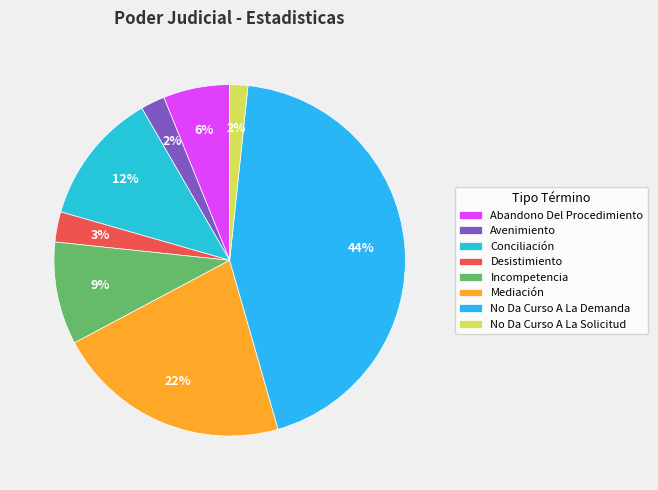

To the nearest percent, what is the combined percentage of No Da Curso A La Demanda and Conciliación?

56%